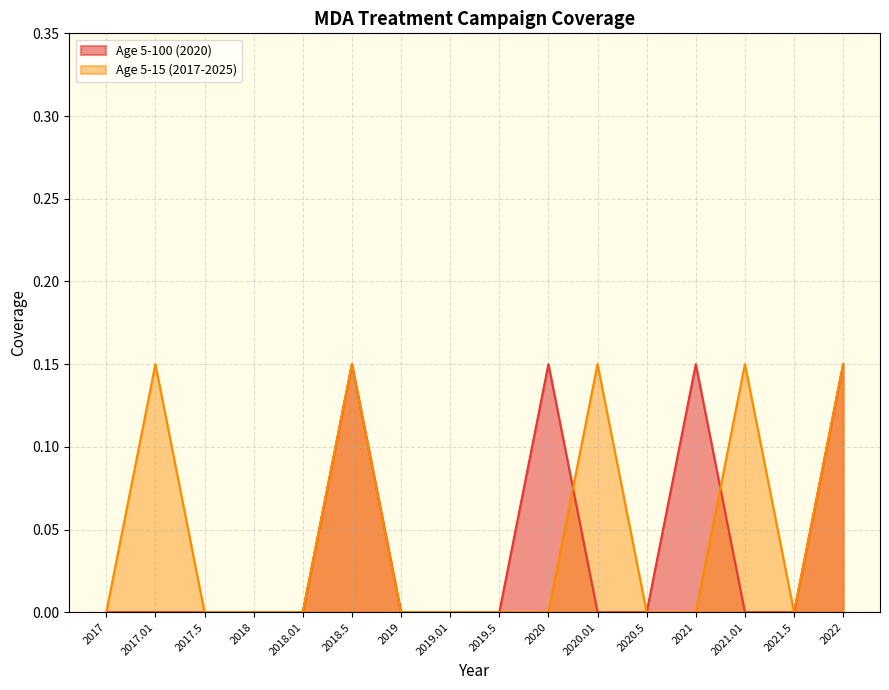

Count the Age 5-15 (2017-2025) values in the range 0 to 1.

16